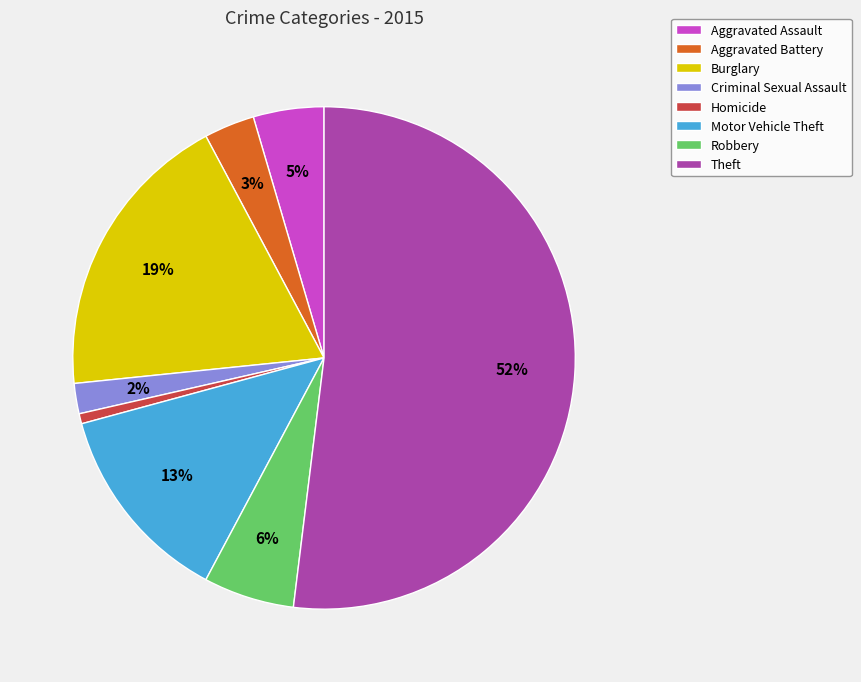

To the nearest percent, what is the difference between the Criminal Sexual Assault and Aggravated Battery slice percentages?

1%